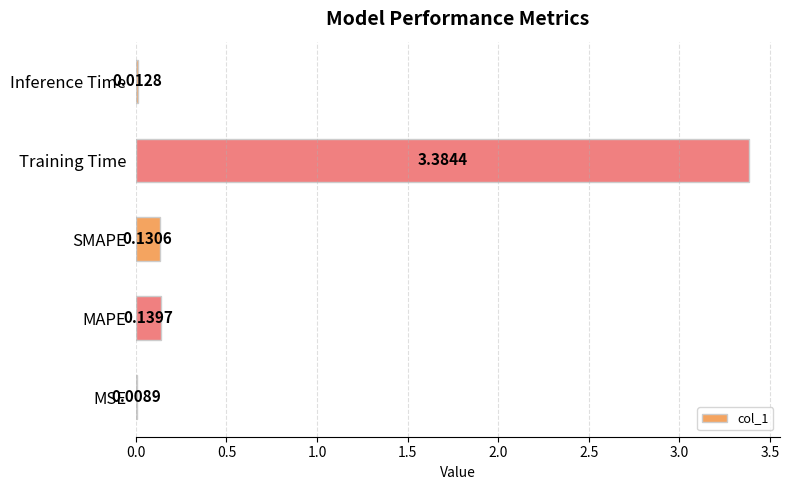

Which label corresponds to the largest value in the chart?

Training Time